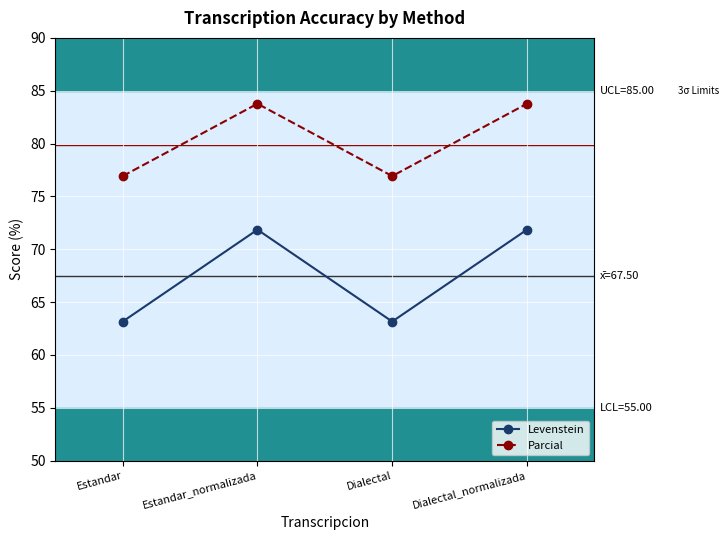

At how many categories does at least one series exceed 82?

2